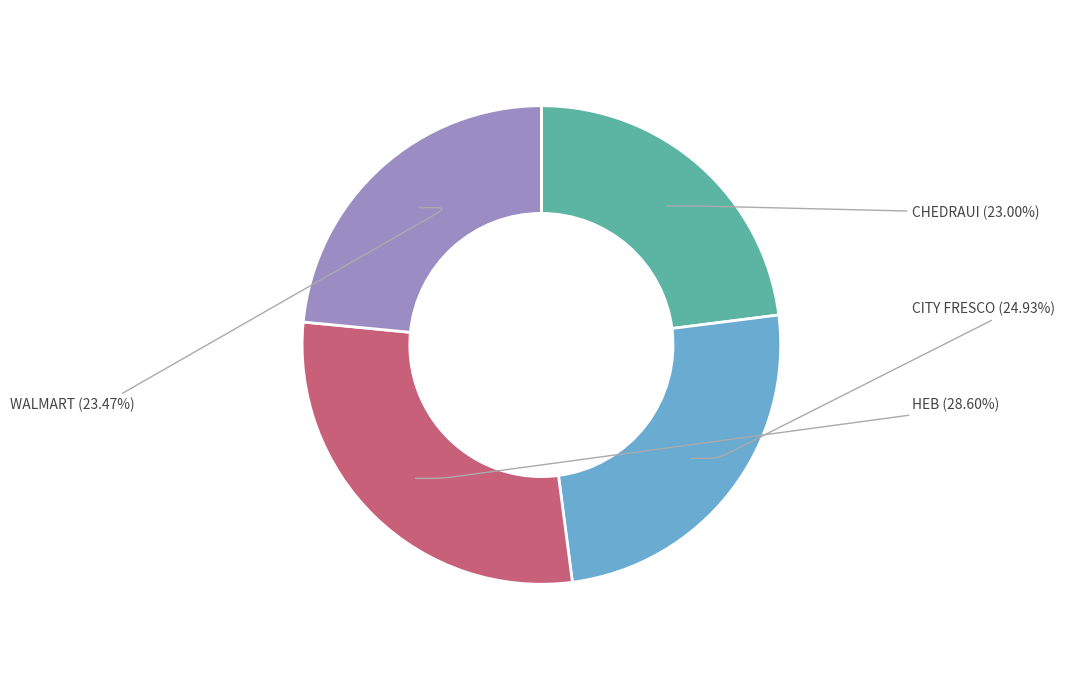

The CHEDRAUI slice represents 23% of the pie. True or false?

True